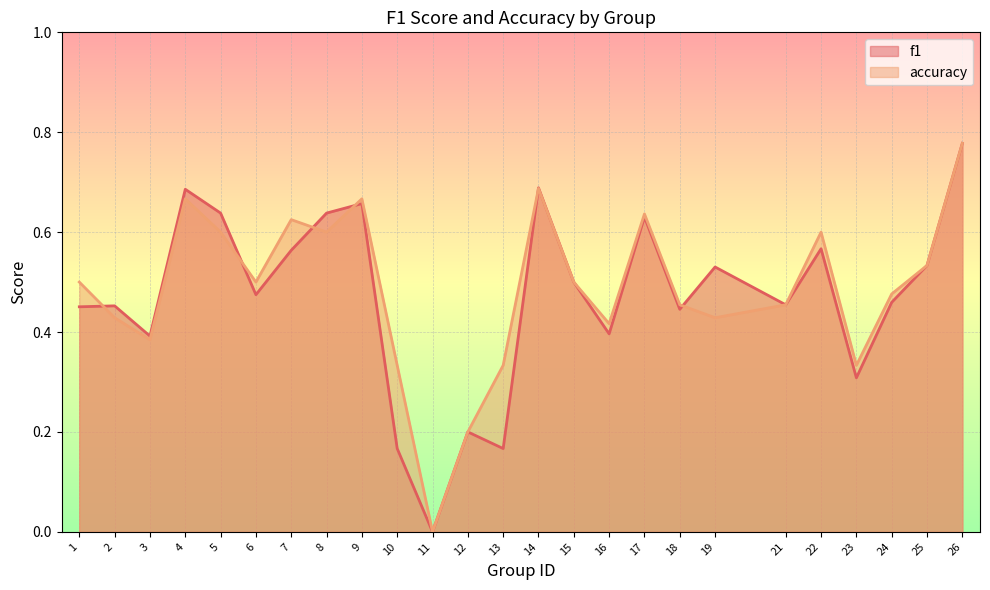

Where is the first local minimum for accuracy?

3